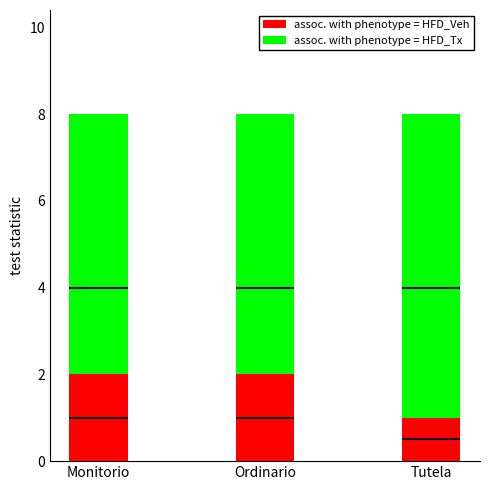

Does the chart contain stacked bars?

No